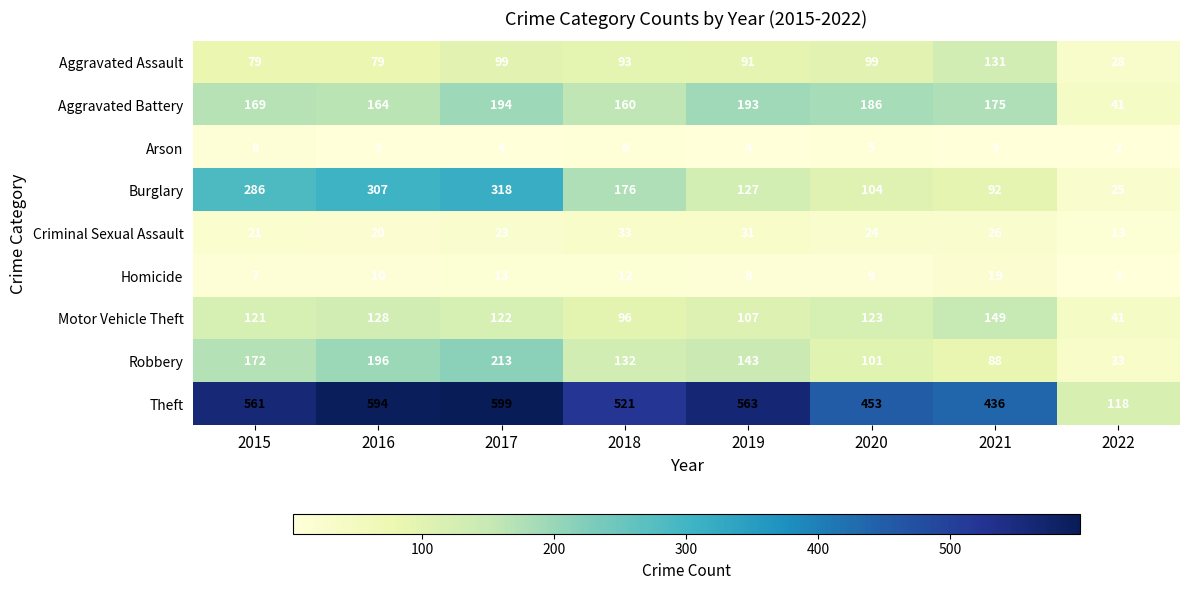

At which category does the chart reach its minimum across all series?

2022